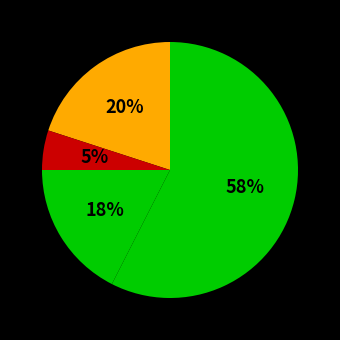

Count the number of slices in the pie.

4